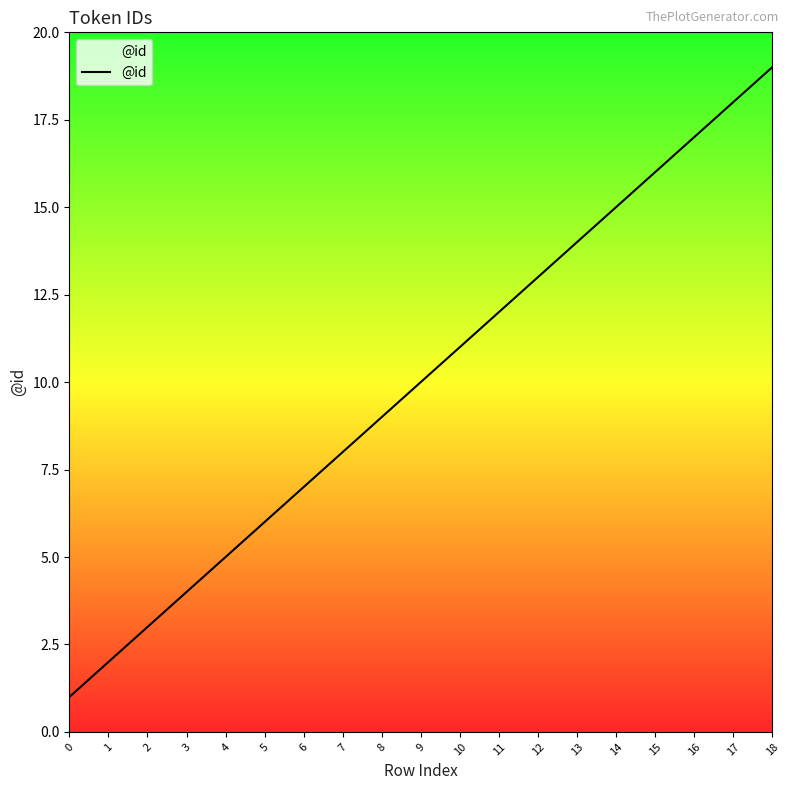

Between 4 and 11, which is larger?

11